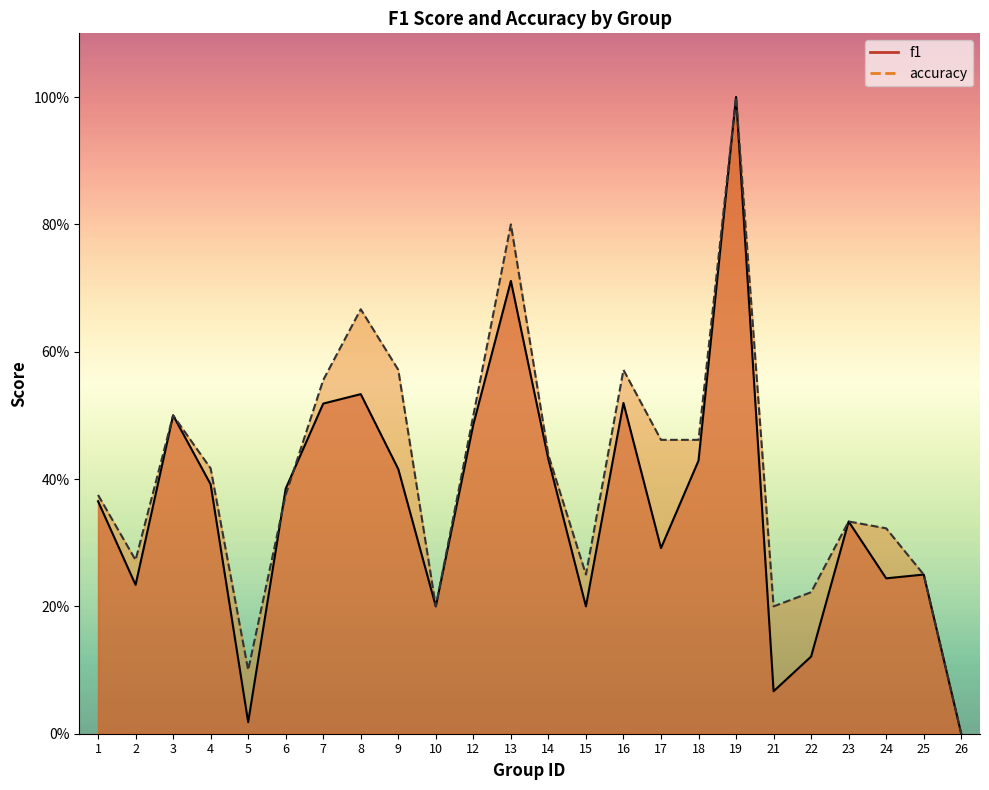

At which category does f1 reach its first local peak?

3